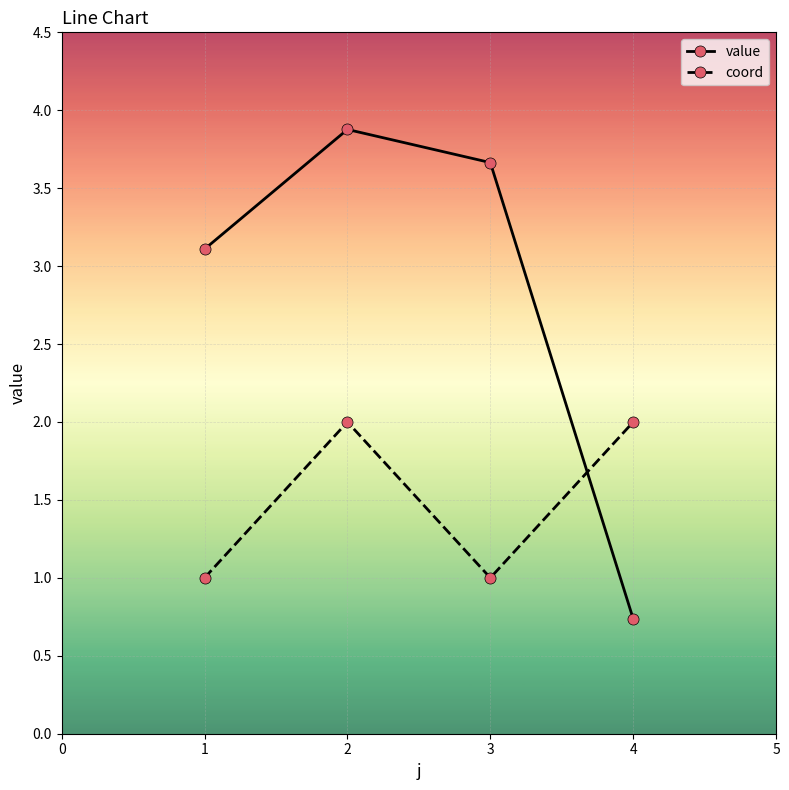

True or false: value and coord cross at least once.

True